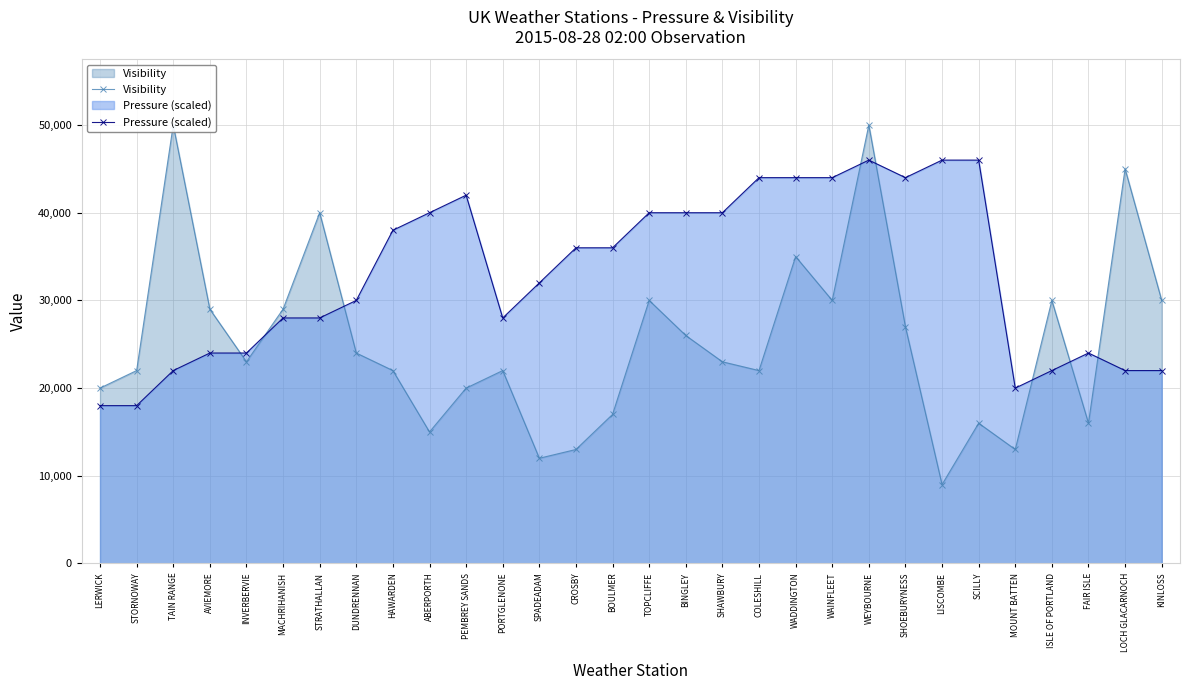

How many times do Pressure (scaled) and Visibility cross each other?

8